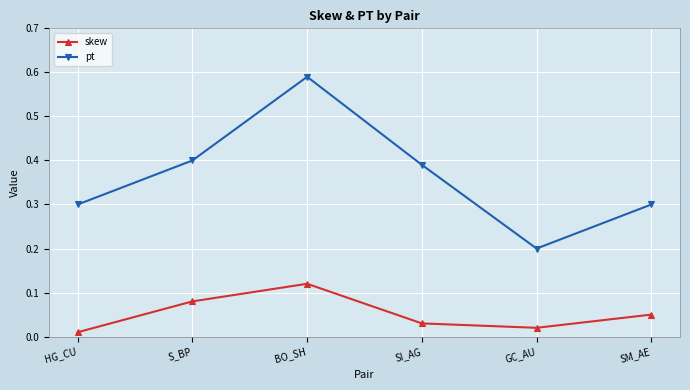

At which label does pt reach its minimum?

GC_AU